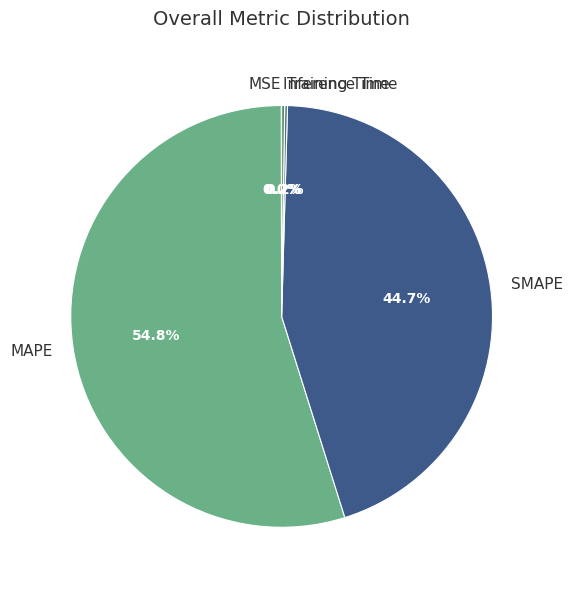

What is the largest slice in the pie chart?

MAPE